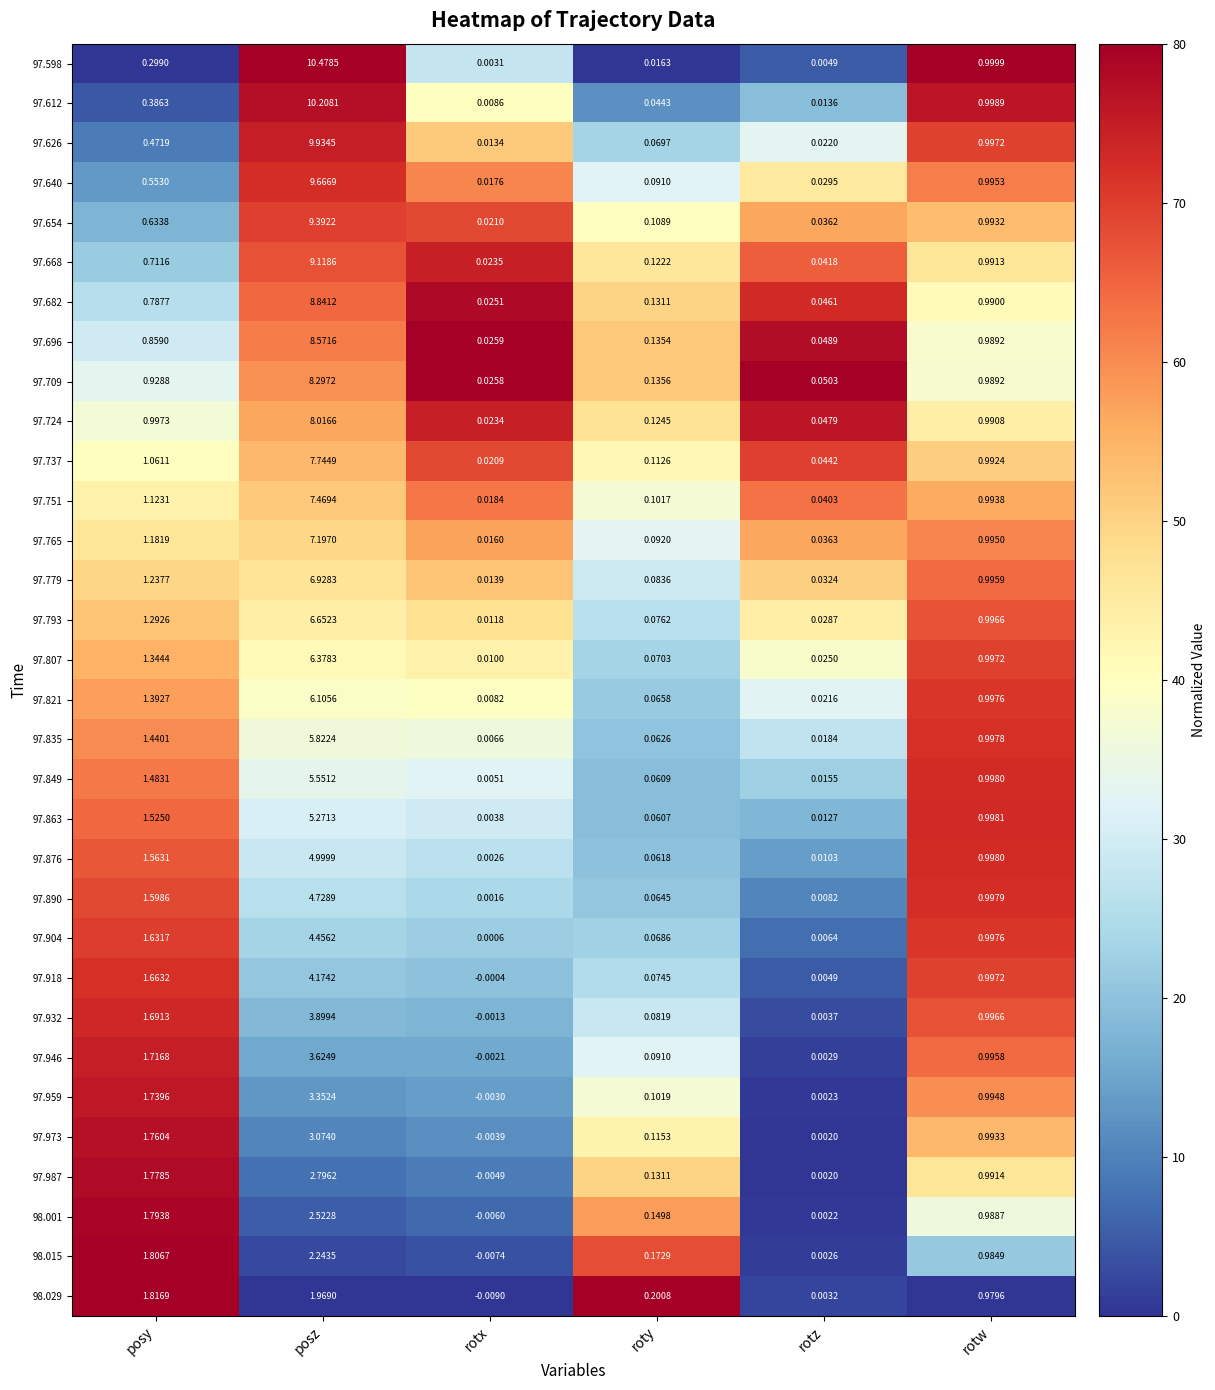

At which category does the chart reach its minimum across all series?

rotx